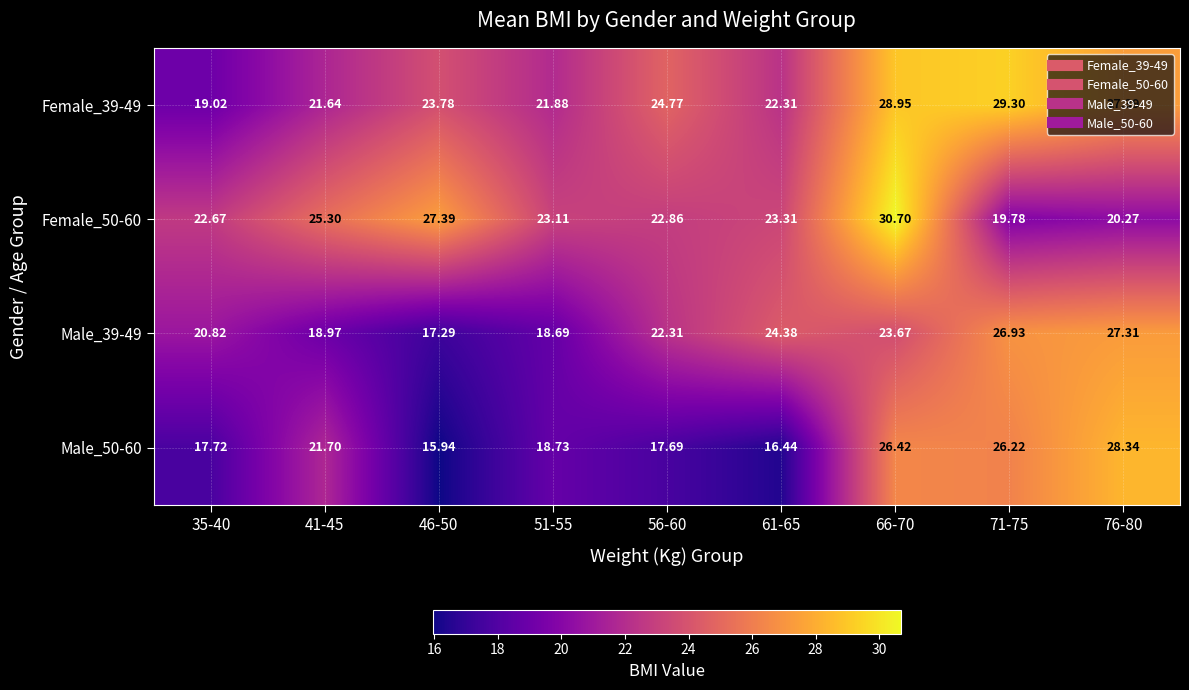

How many distinct data groups are displayed?

4